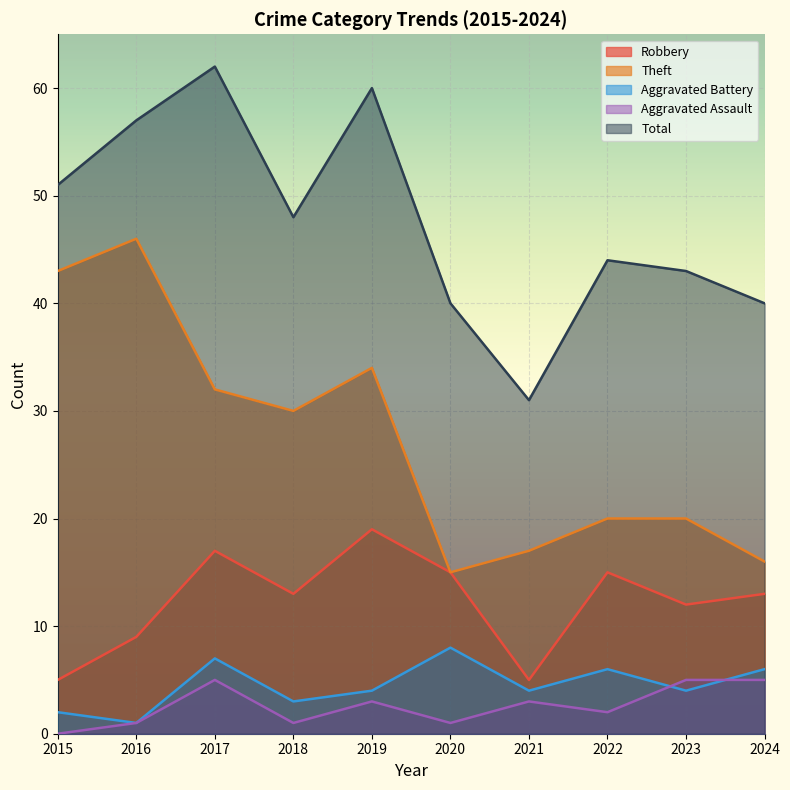

Reading left to right, transcribe all the data shown in this chart.

Robbery: 5	9	17	13	19	15	5	15	12	13
Theft: 43	46	32	30	34	15	17	20	20	16
Aggravated Battery: 2	1	7	3	4	8	4	6	4	6
Aggravated Assault: 0	1	5	1	3	1	3	2	5	5
Total: 51	57	62	48	60	40	31	44	43	40